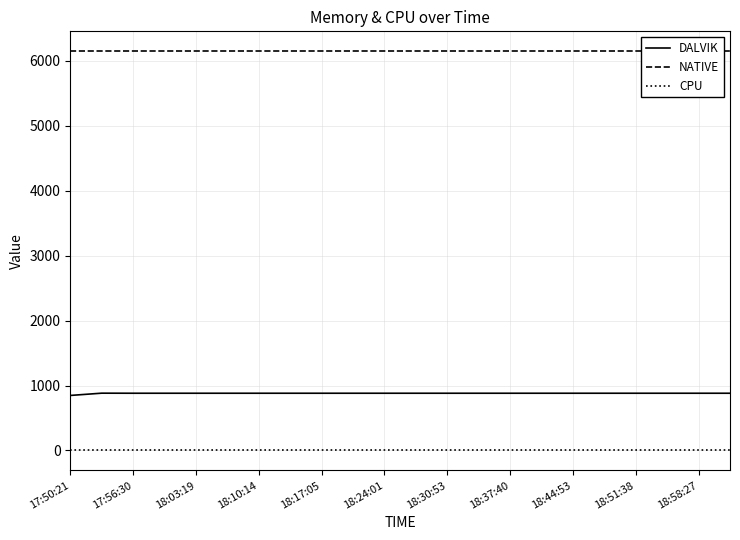

Which category has the lowest value in the DALVIK series?

17:50:21